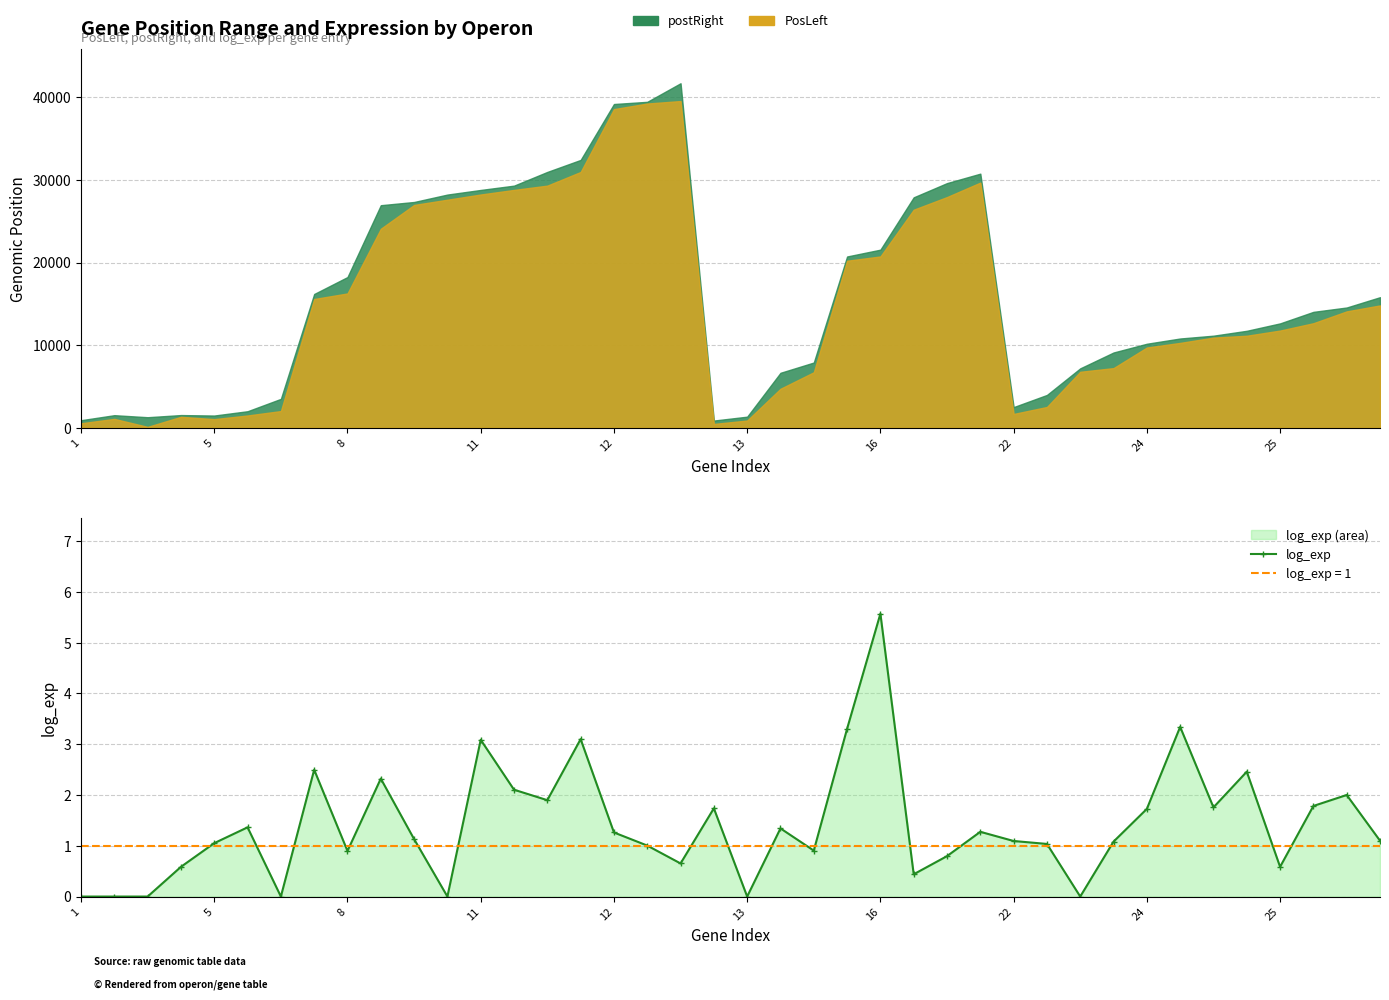

True or false: the data shows 3.0 at 38.

False